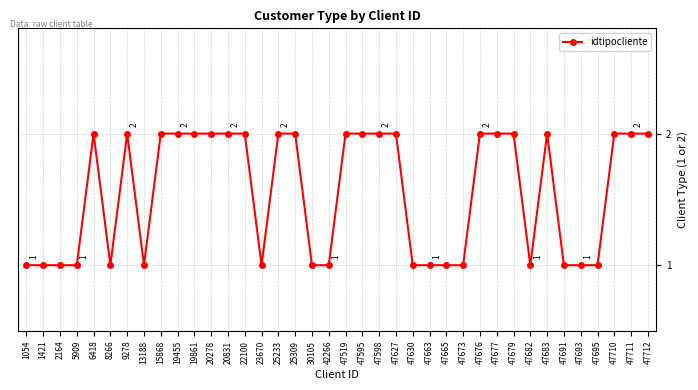

The chart shows a value of 2 at 47627. True or false?

True